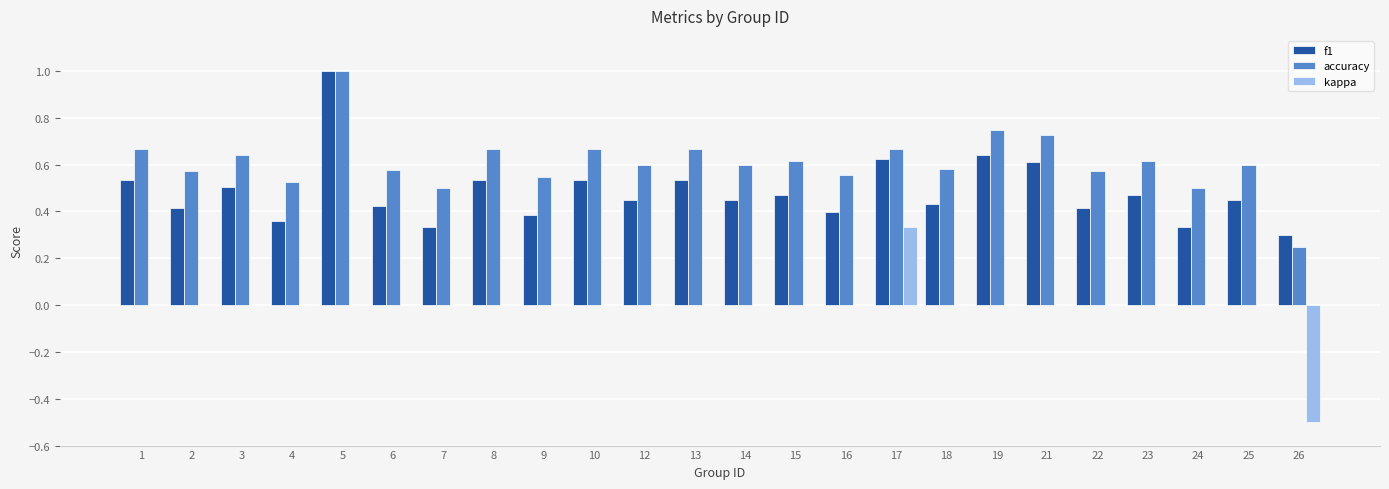

Count the accuracy values in the range 0 to 1.

24